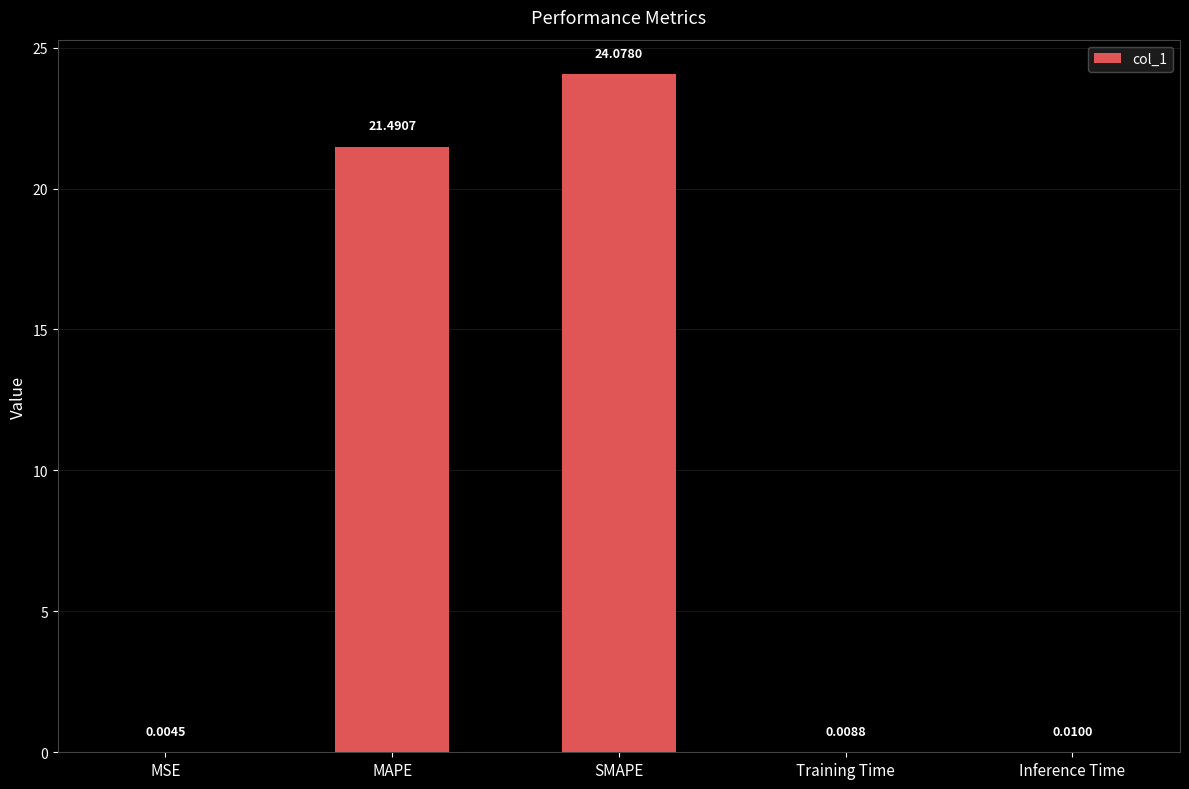

Read the value at SMAPE.

24.1